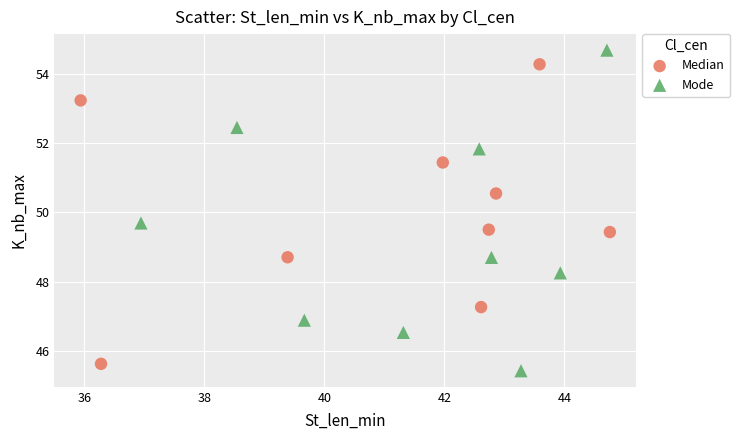

Which series reaches the maximum Y coordinate?

Mode